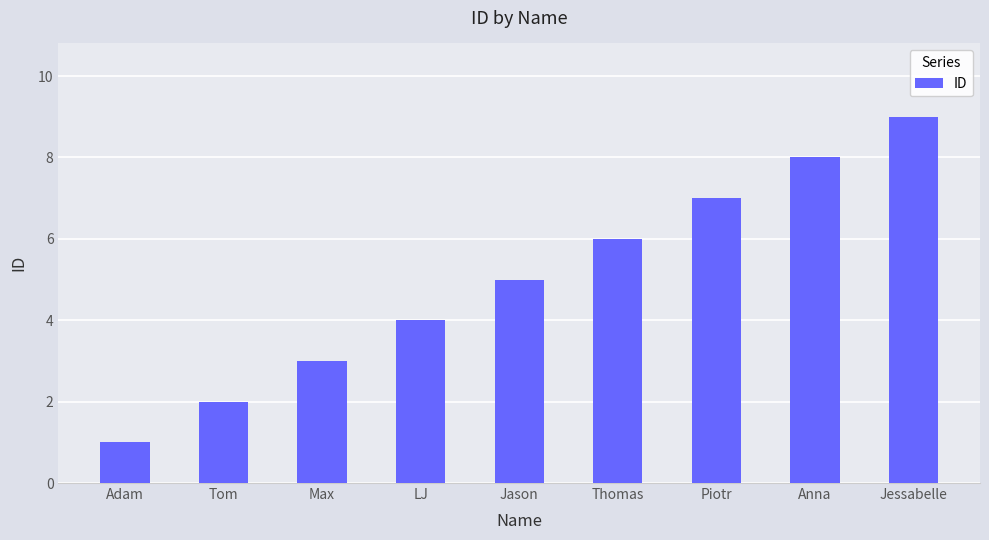

List the labels in order of value, largest first.

Jessabelle, Anna, Piotr, Thomas, Jason, LJ, Max, Tom, Adam